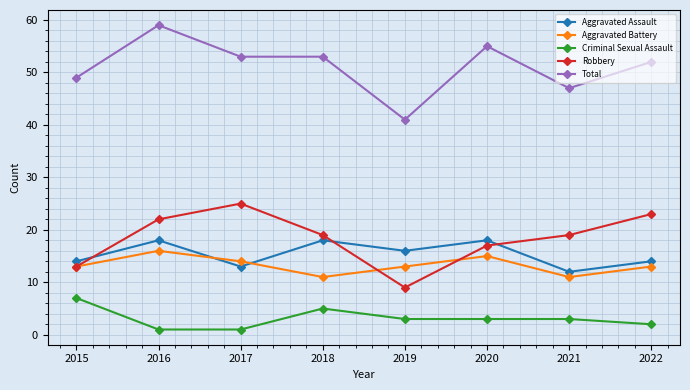

How many lines are shown in the chart?

5